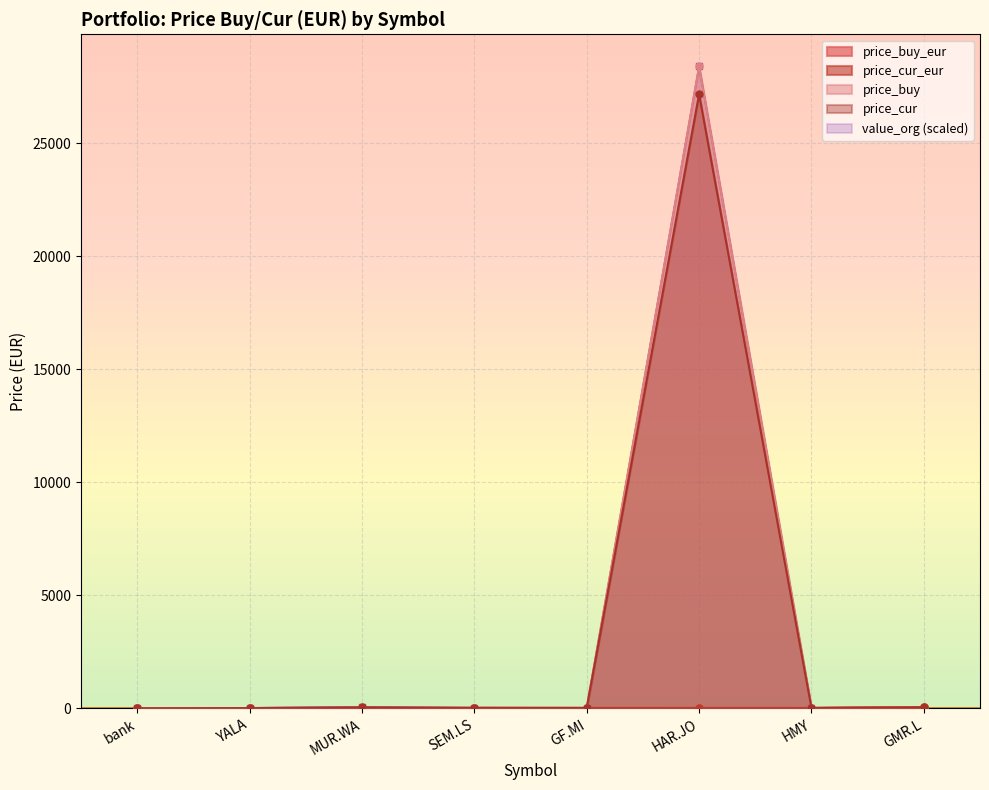

Which label corresponds to the smallest value in the chart?

bank